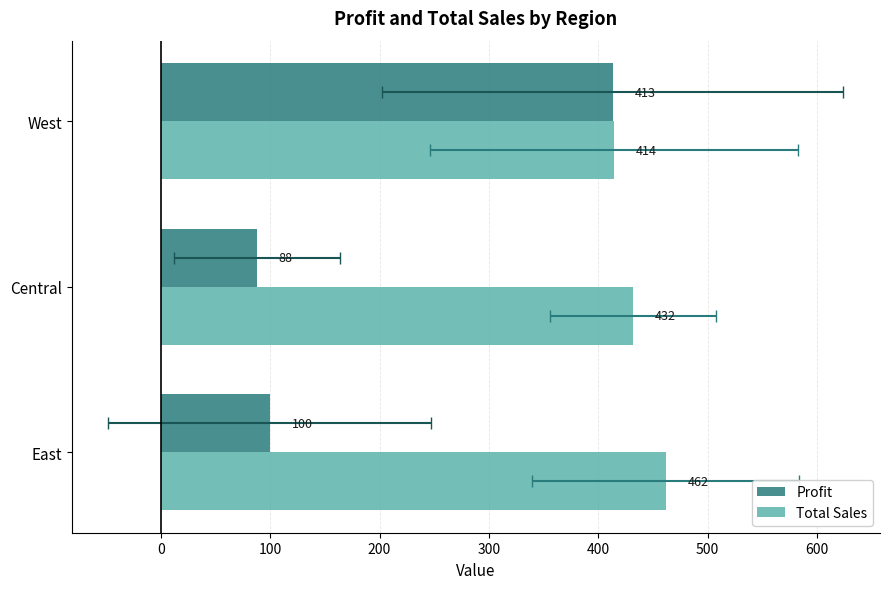

What is the sum of all Profit values?

600.6